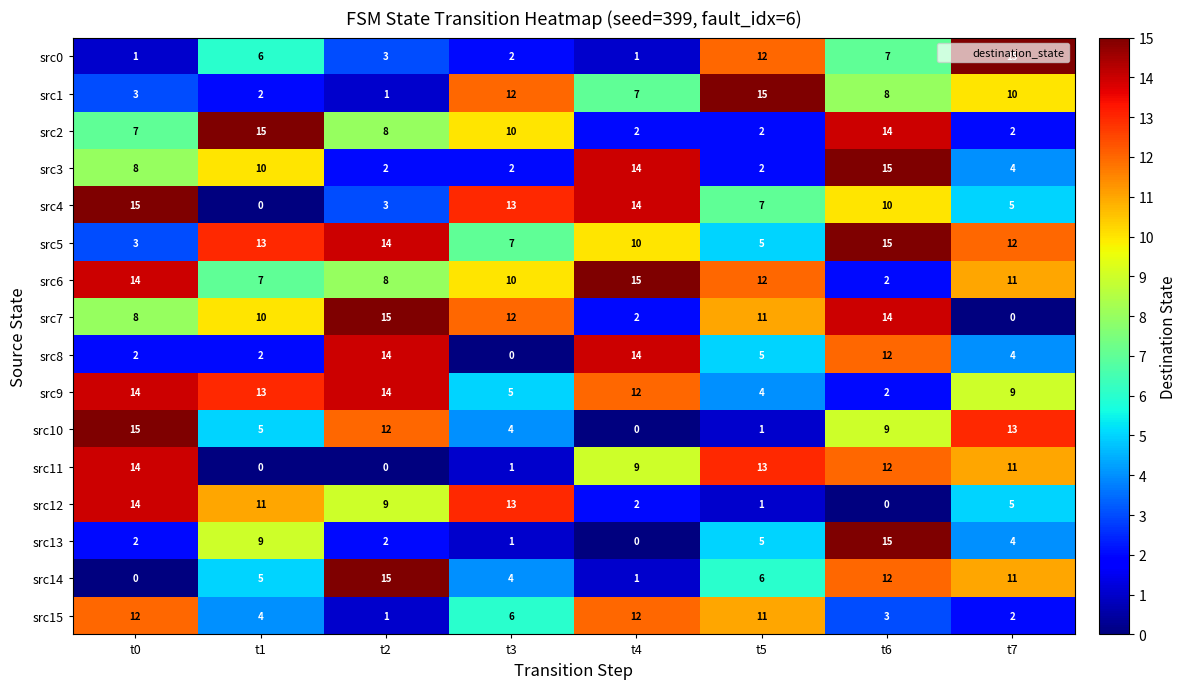

True or false: src7 has a value of 10 at t1.

True